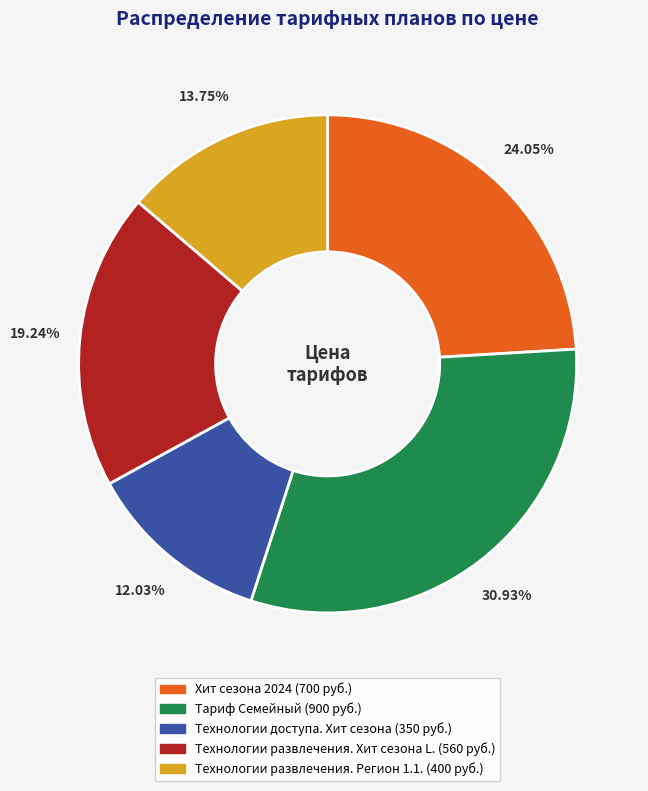

To the nearest percent, what is the difference between the Технологии доступа. Хит сезона and Технологии развлечения. Хит сезона L. slice percentages?

7%